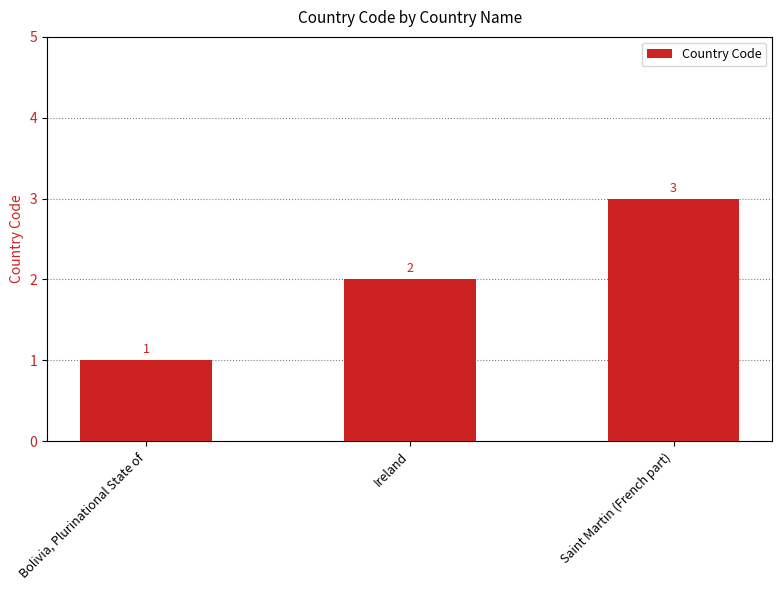

The chart shows a value of 2 at Bolivia, Plurinational State of. True or false?

False